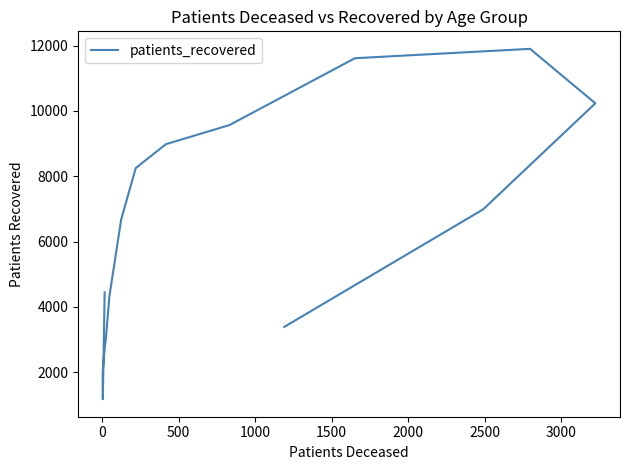

How many lines are shown in the chart?

1